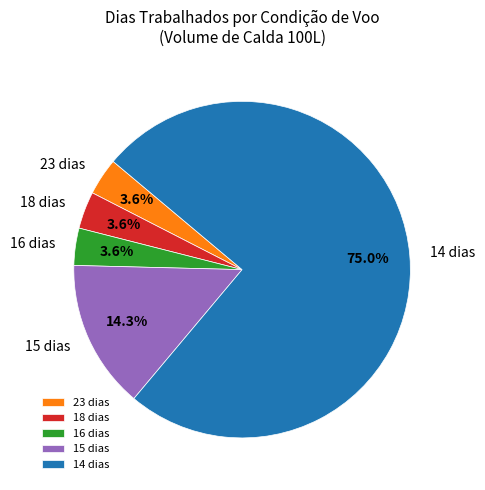

Which has a higher value, 14 dias or 16 dias?

14 dias